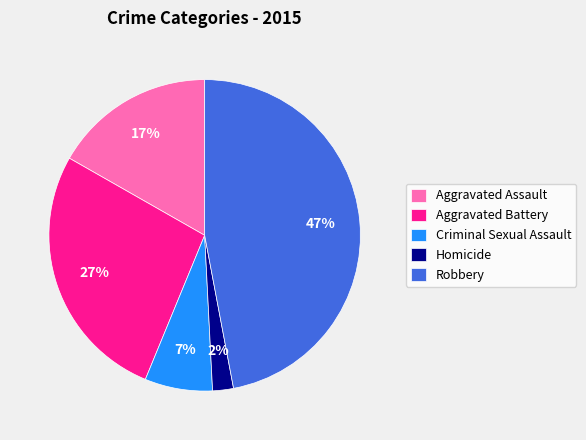

The Homicide slice represents 2% of the pie. True or false?

True